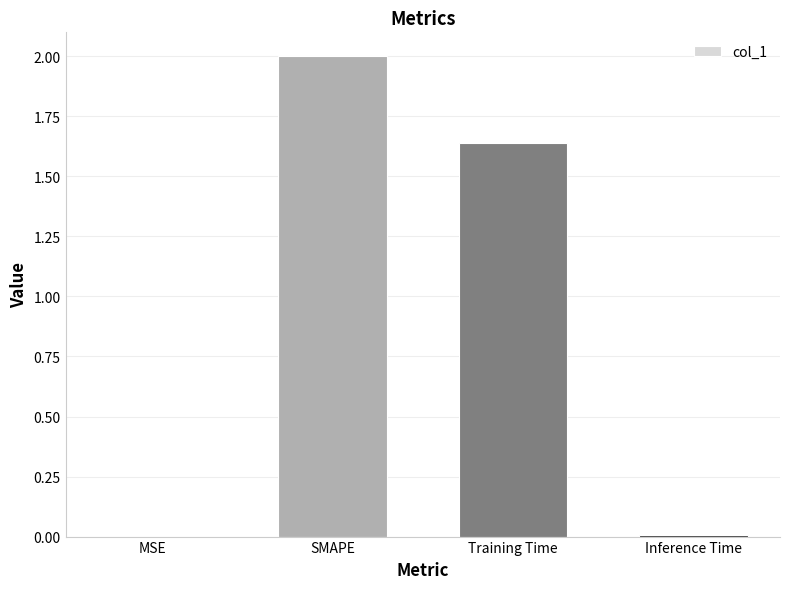

What is the sum of all values?

3.6